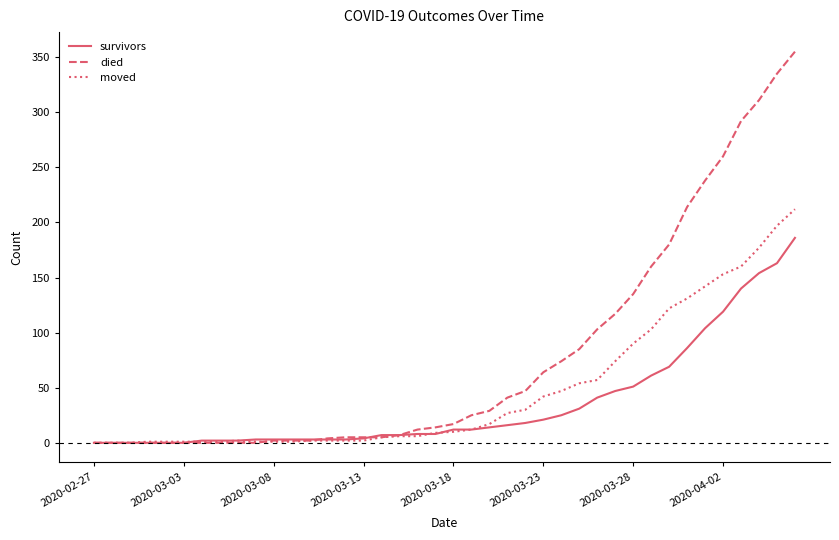

How many lines are shown in the chart?

3